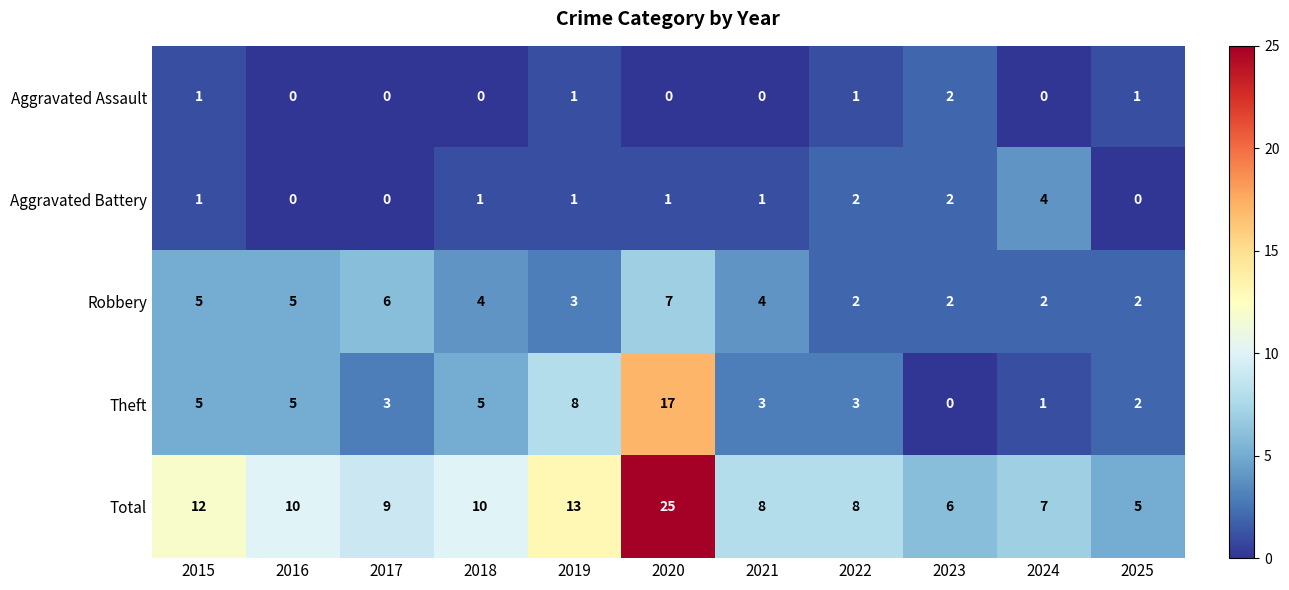

What is the difference between the maximum and minimum values in the Total series?

20